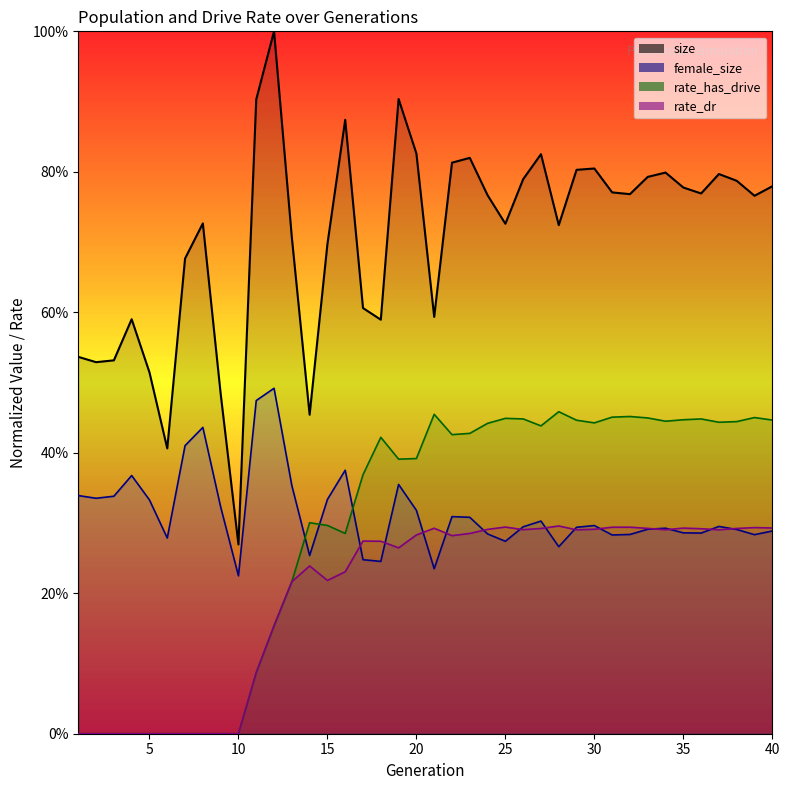

True or false: rate_dr and rate_has_drive intersect in this chart.

False